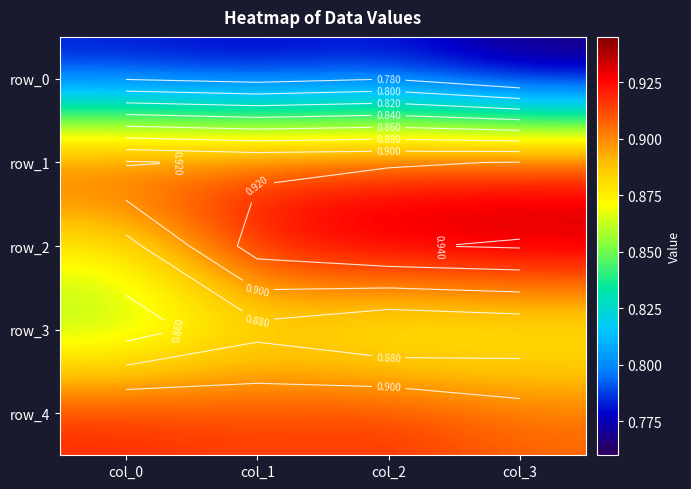

At col_1, list the series in order from smallest to largest.

row_0, row_3, row_4, row_1, row_2